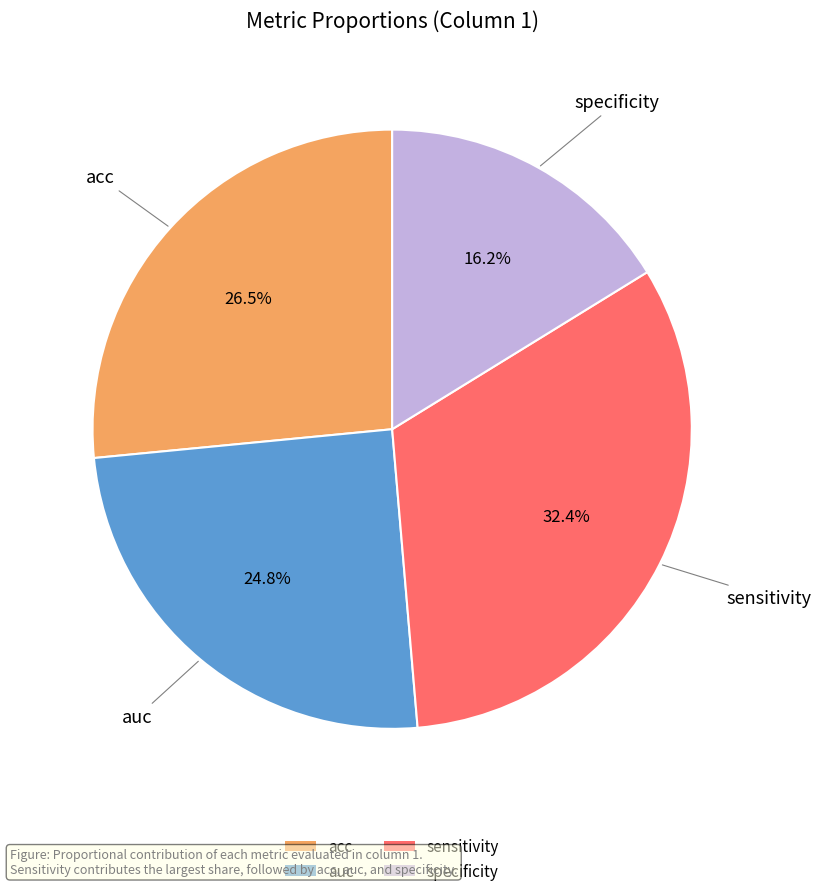

Does acc represent more than half of the total?

No